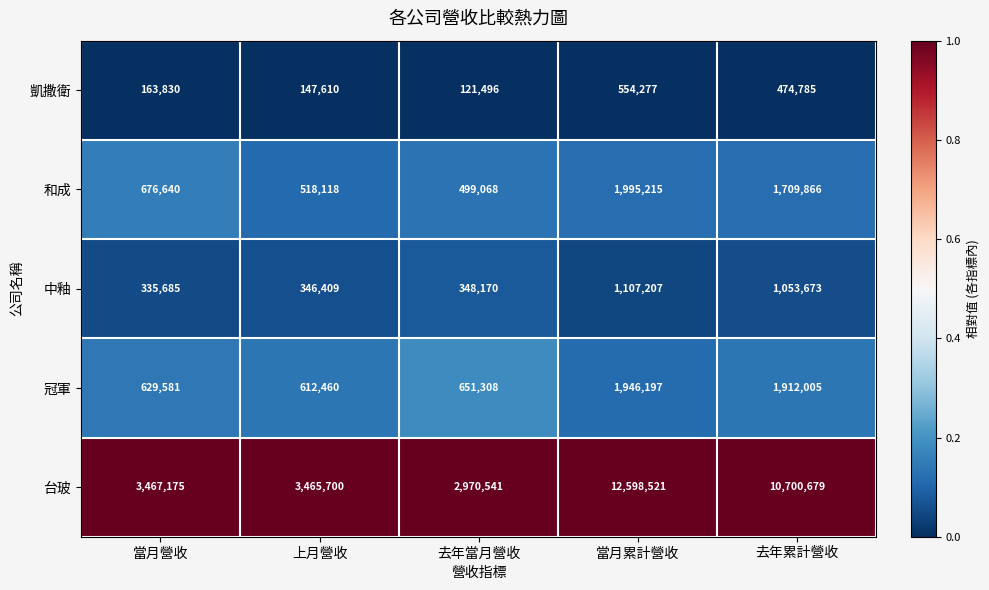

True or false: 中釉 has a value of 348170 at 去年當月營收.

True